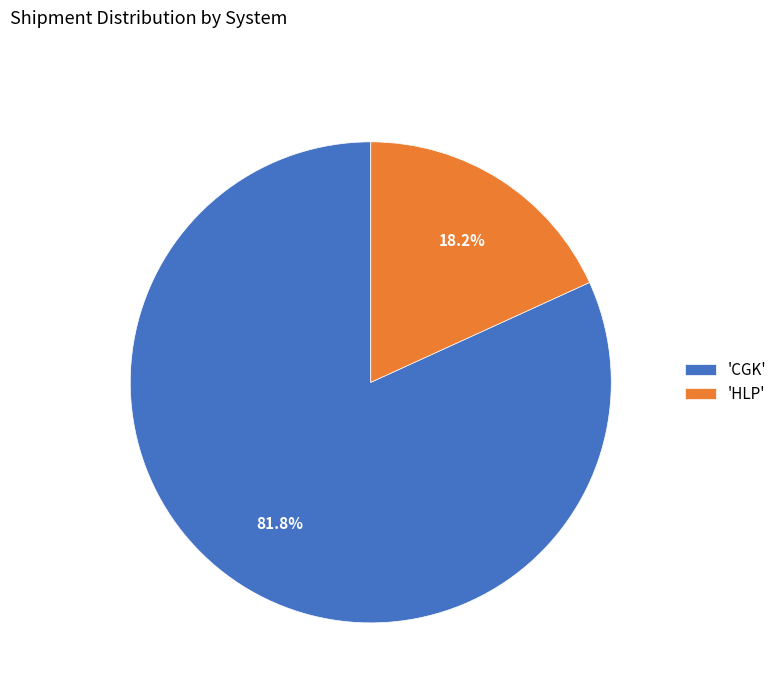

What is the ratio of the value at 'CGK' to the value at 'HLP'?

4.5